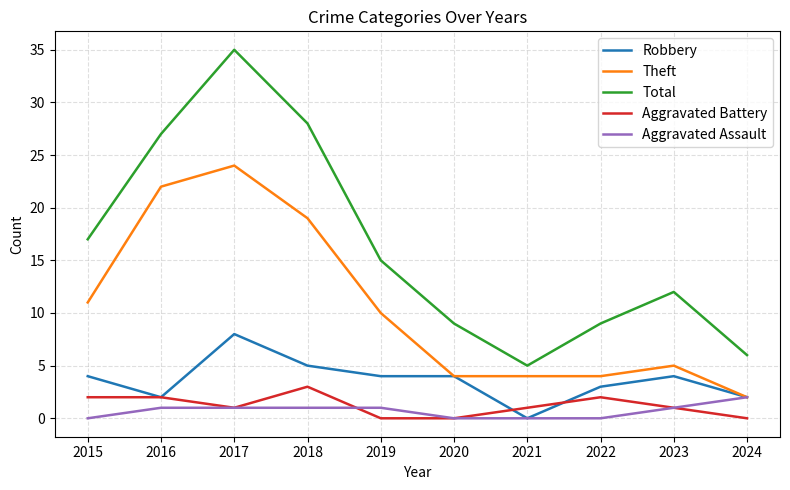

Which series changed the most between 2019 and 2023?

Theft